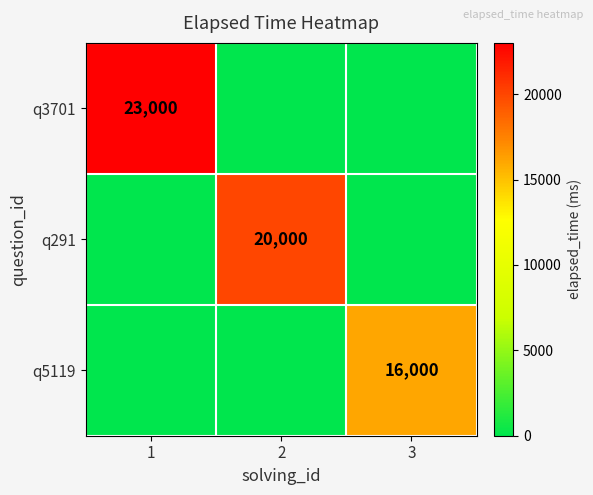

Is it true that q3701 equals 31761 at 1?

False